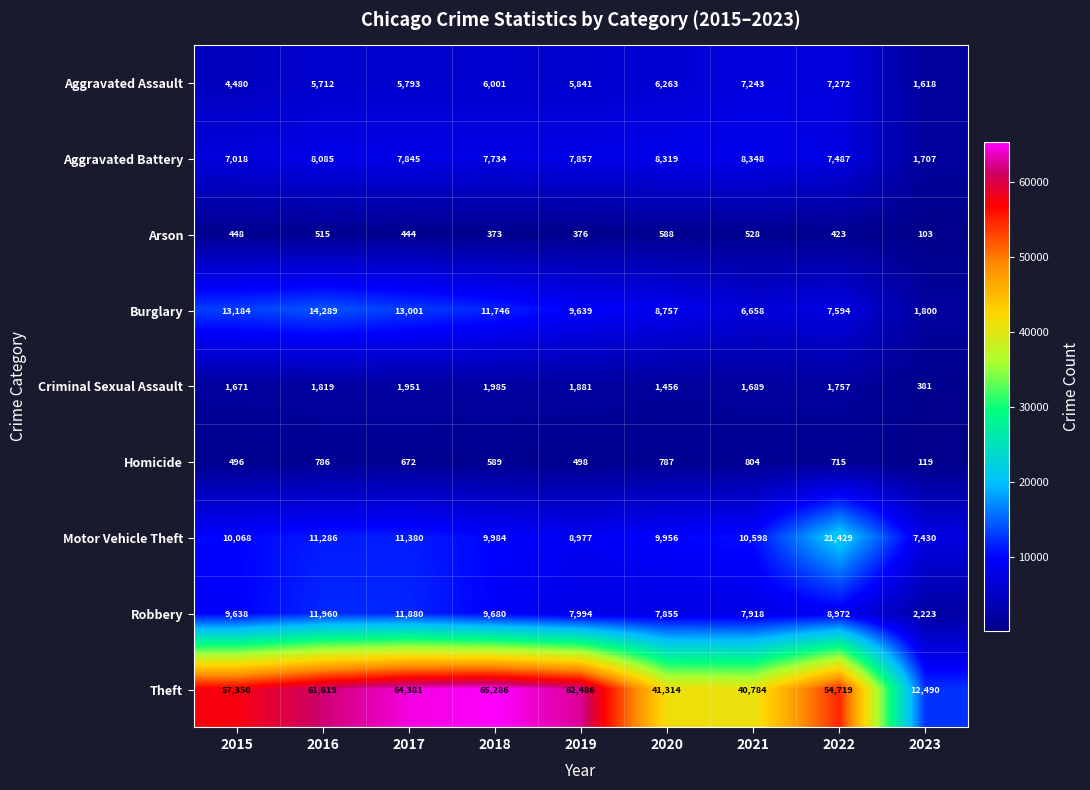

Count the number of categories in the chart.

9